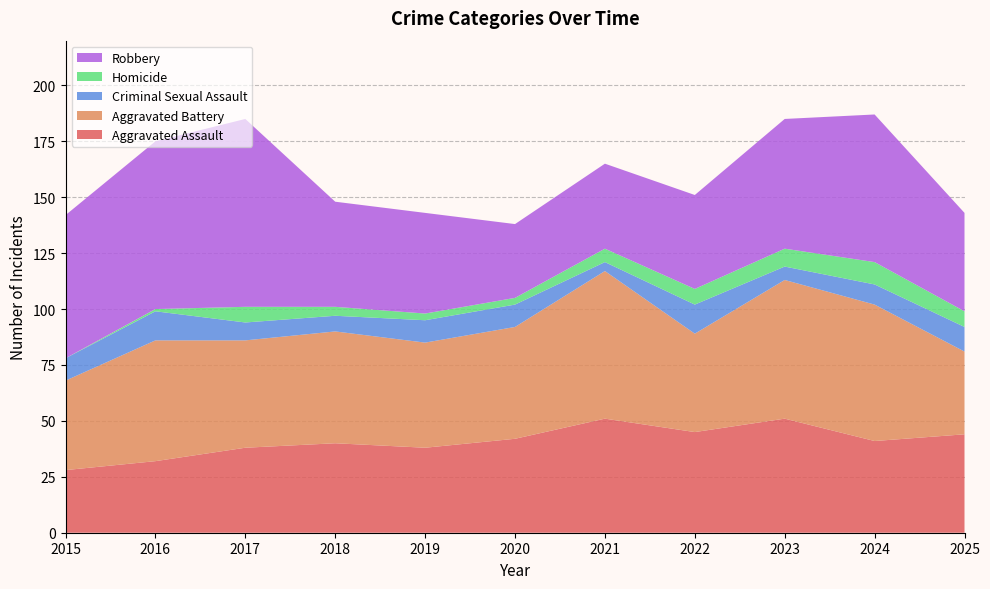

Reading right to left, what are all the values shown in this chart?

Aggravated Assault: 44	41	51	45	51	42	38	40	38	32	28
Aggravated Battery: 37	61	62	44	66	50	47	50	48	54	40
Criminal Sexual Assault: 11	9	6	13	4	10	10	7	8	13	10
Homicide: 7	10	8	7	6	3	3	4	7	1	0
Robbery: 44	66	58	42	38	33	45	47	84	75	64